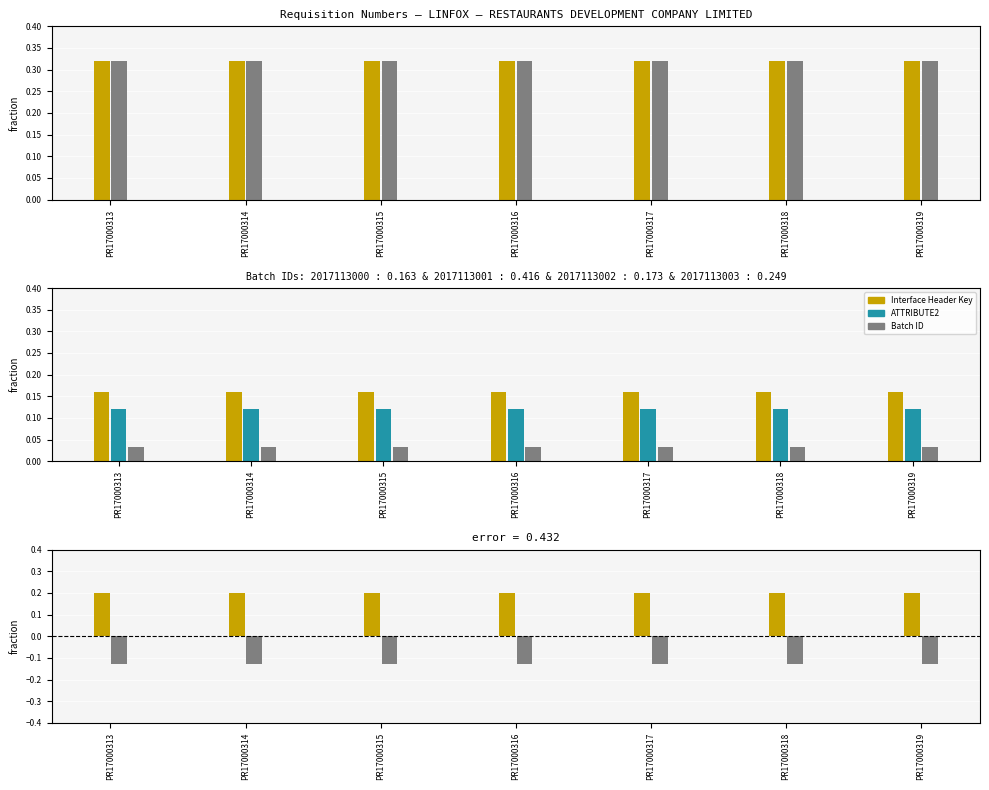

Is it true that Batch ID diff equals -0.1 at PR17000313?

True